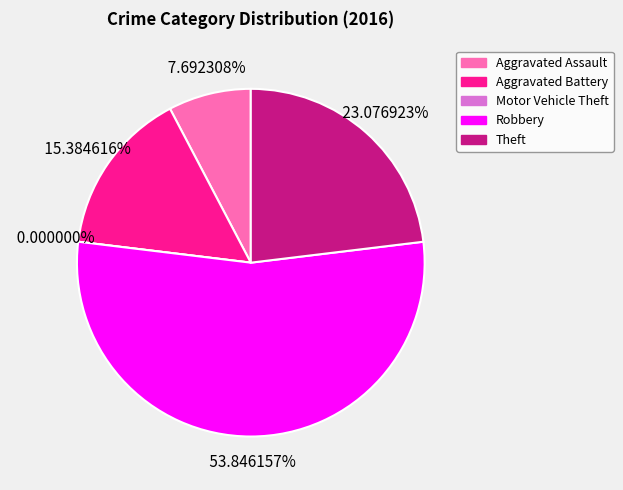

Combined, do Theft and Aggravated Assault account for over 50%?

No